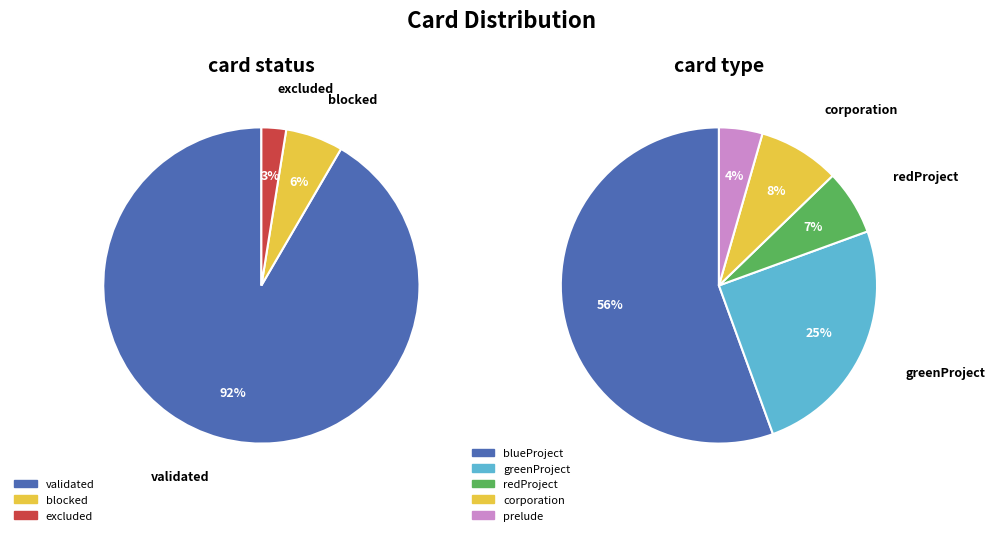

How many slices are in this pie chart?

3